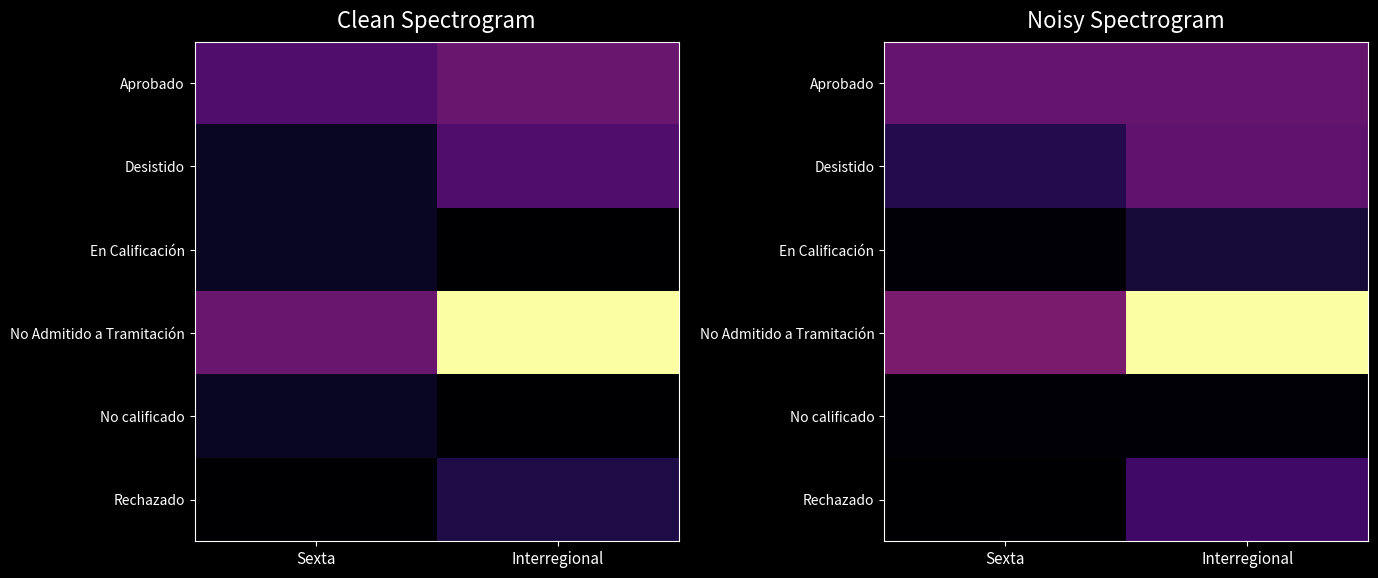

Is the value of No calificado at Sexta greater than the value of Rechazado at Sexta?

Yes